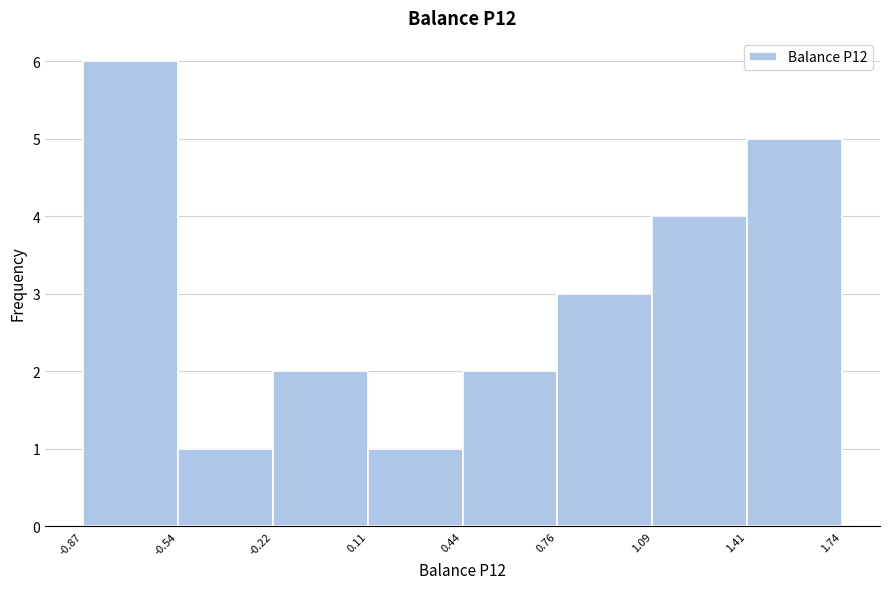

Reading left to right, transcribe this chart: for each bar, give the range it covers on the x-axis and its height. The values are not printed on the chart, so give them approximately, as read against the axis.

-0.87 to -0.54: 6
-0.54 to -0.22: 1
-0.22 to 0.11: 2
0.11 to 0.44: 1
0.44 to 0.76: 2
0.76 to 1.09: 3
1.09 to 1.41: 4
1.41 to 1.74: 5